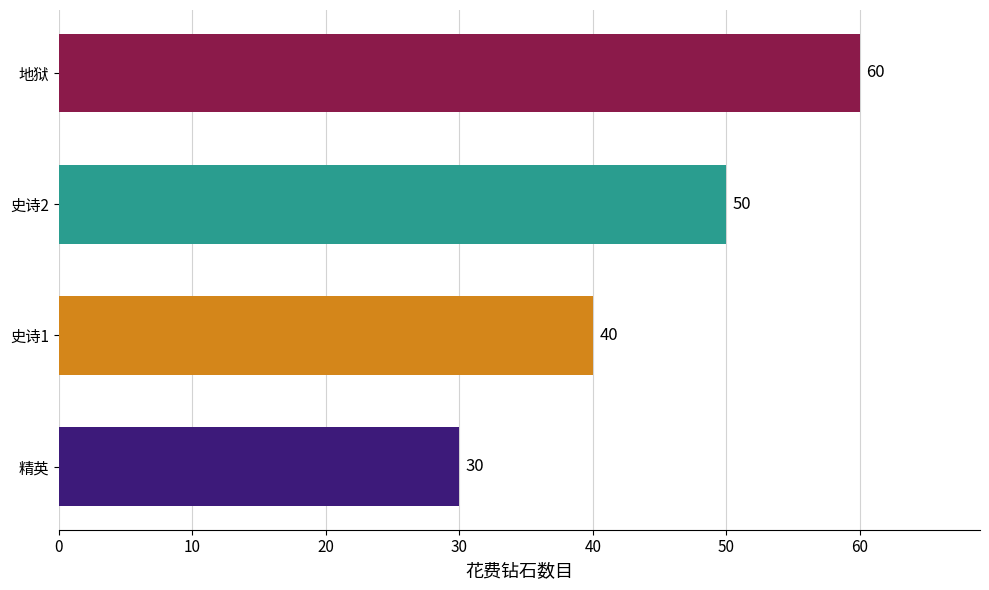

Which category has the highest value across all series?

地狱